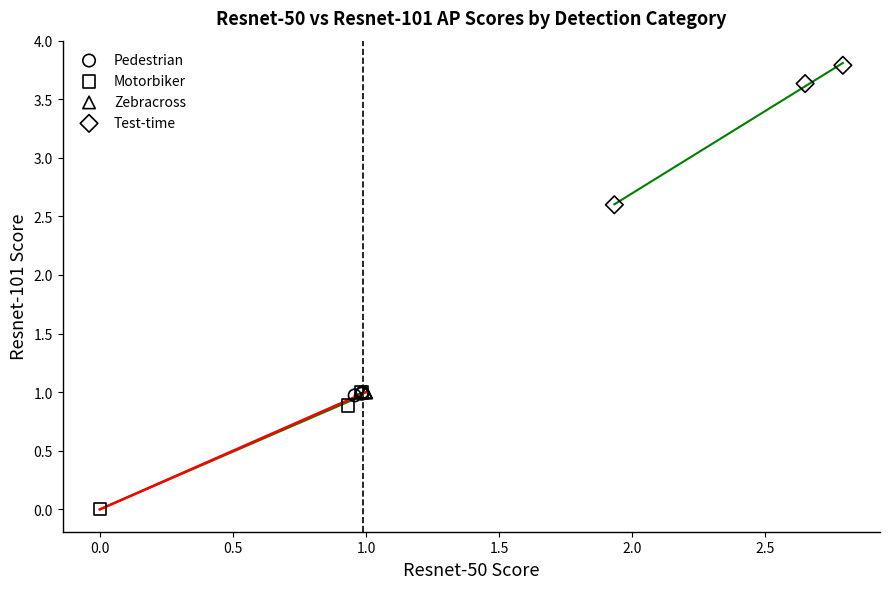

Which series has the widest spread of Y values?

Test-time